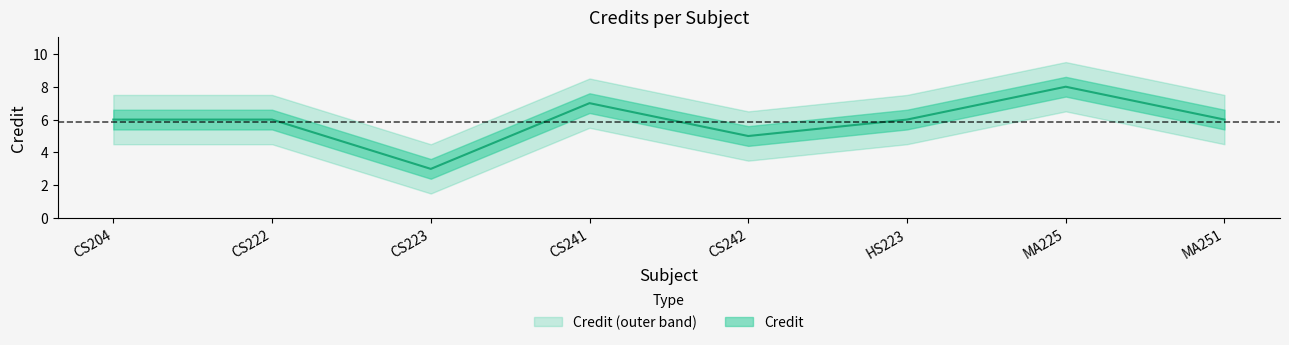

Which label corresponds to the largest value in the chart?

MA225